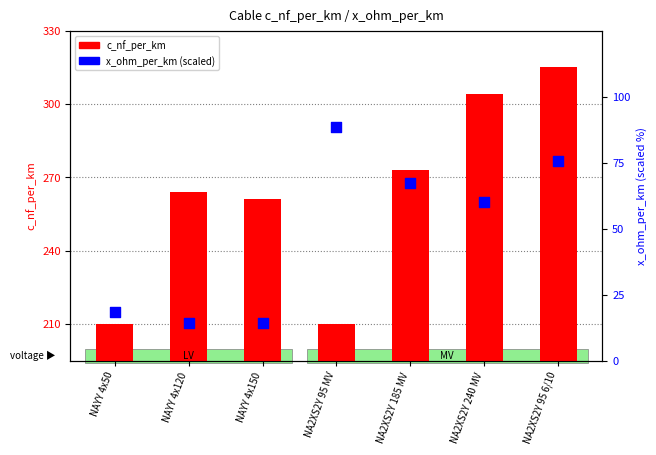

What is the total value across all series at NA2XS2Y 95 MV?

298.6